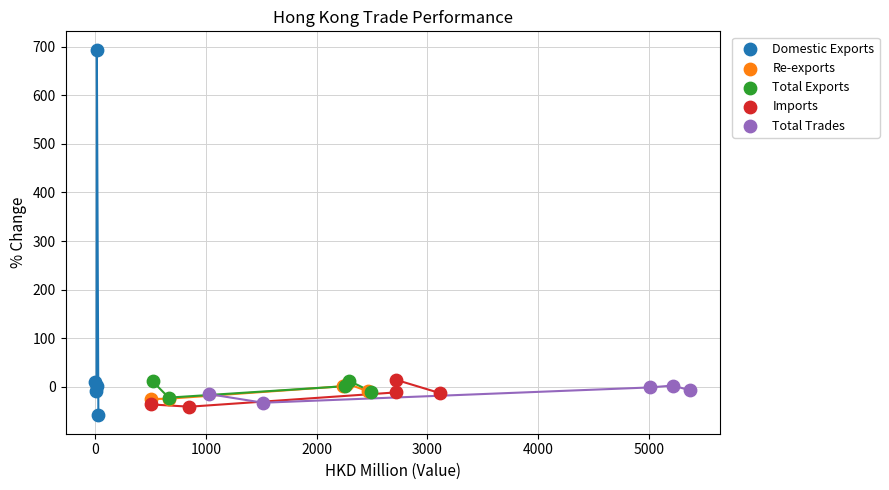

Which series reaches the maximum Y coordinate?

Domestic Exports